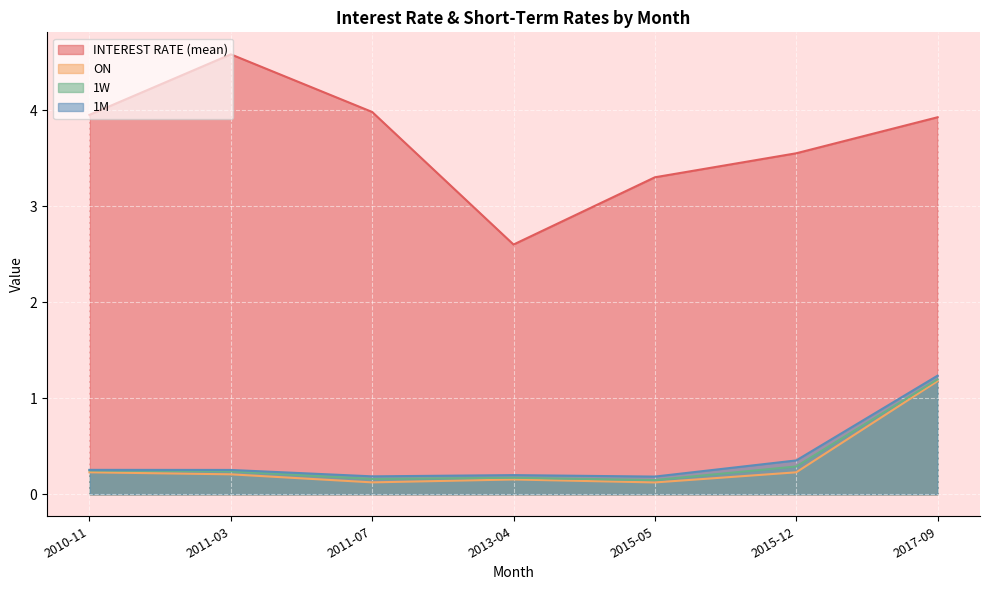

At which category does INTEREST RATE (mean) reach its first local valley?

2013-04